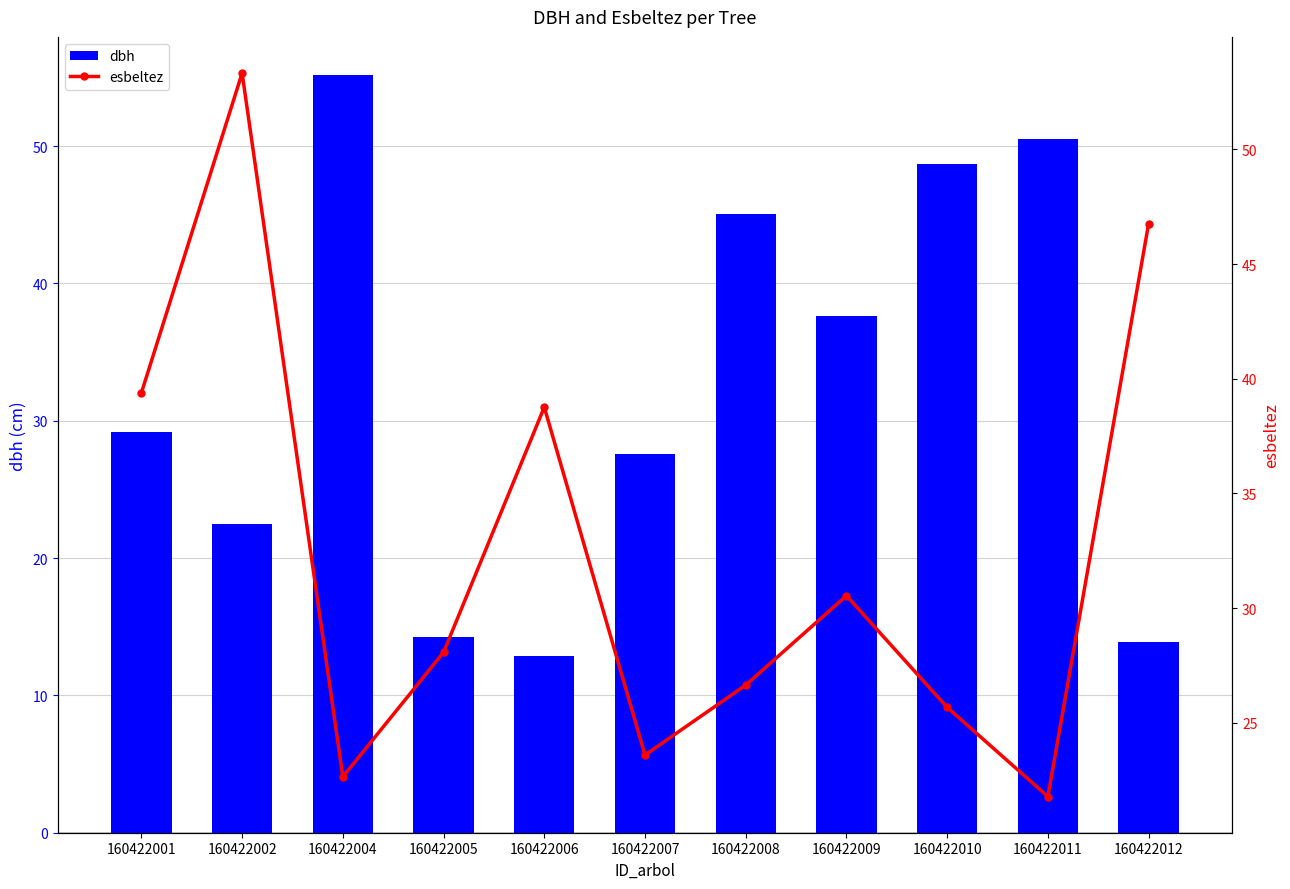

What is the average value of the dbh series?

32.5